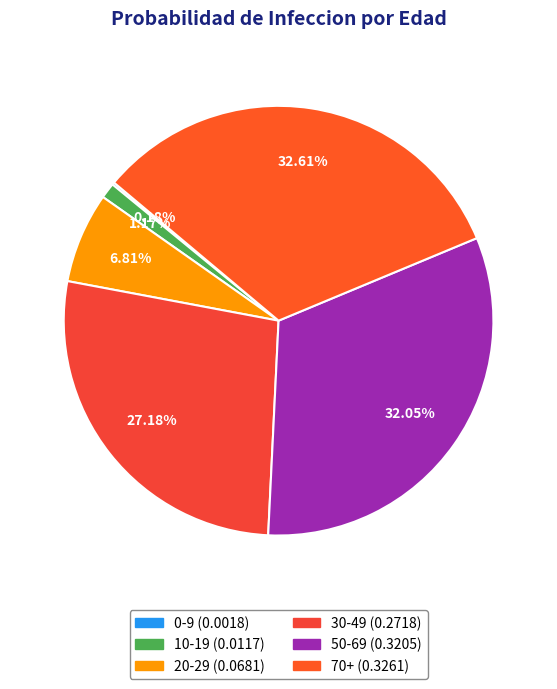

The 50-69 slice represents 32% of the pie. True or false?

True